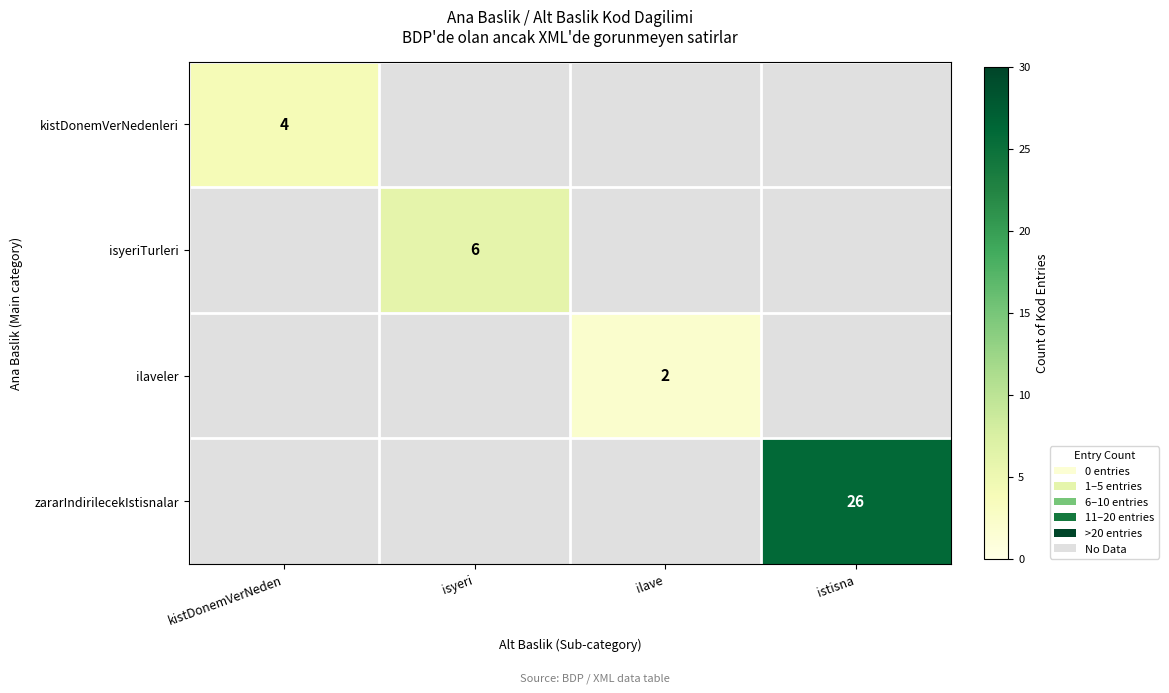

The ilaveler series shows 1 at ilave. True or false?

False